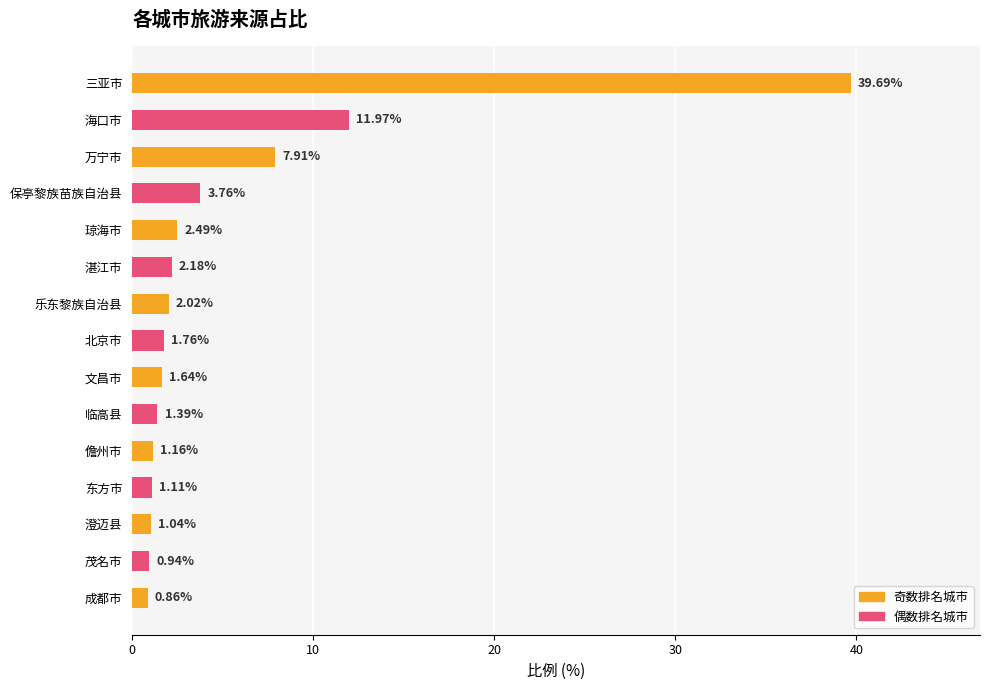

What is the sum of all values?

79.9